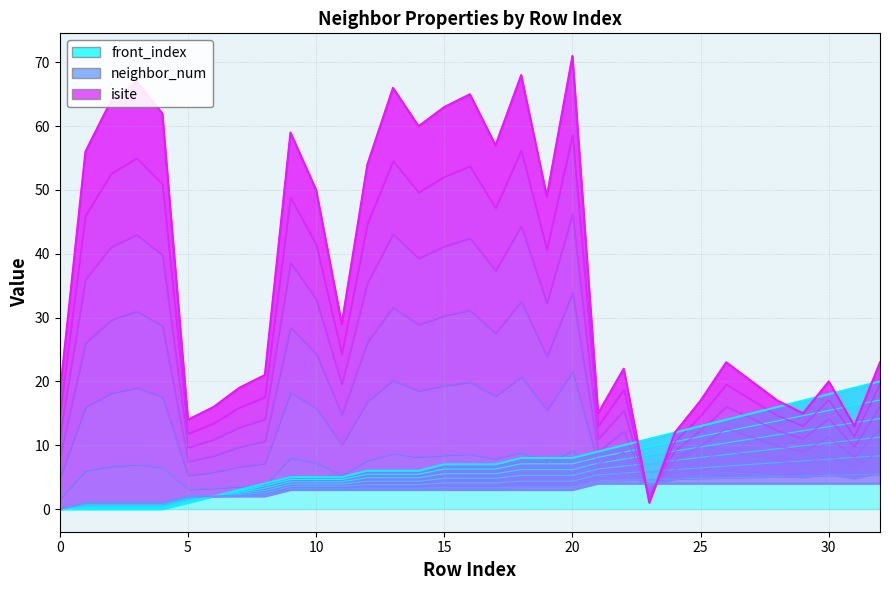

How many neighbor_num values are between 2 and 4?

28